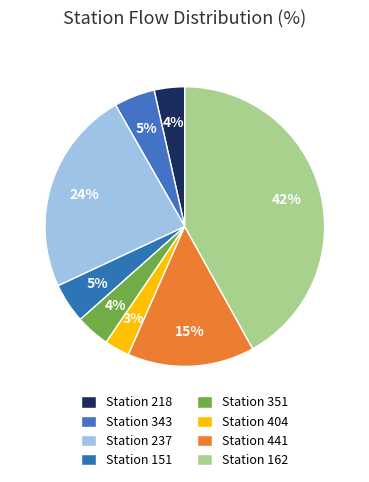

How many slices are in this pie chart?

8